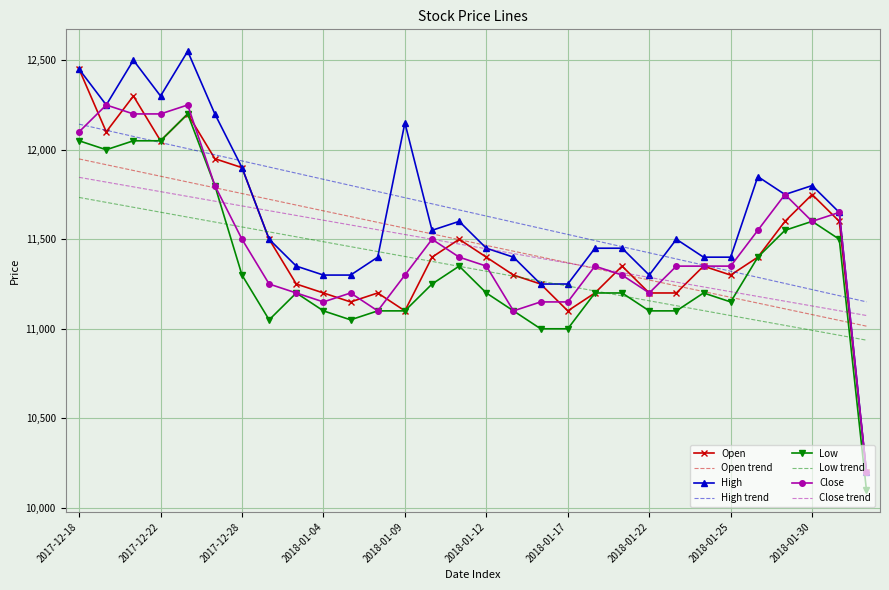

Which series has the largest range (max minus min)?

High